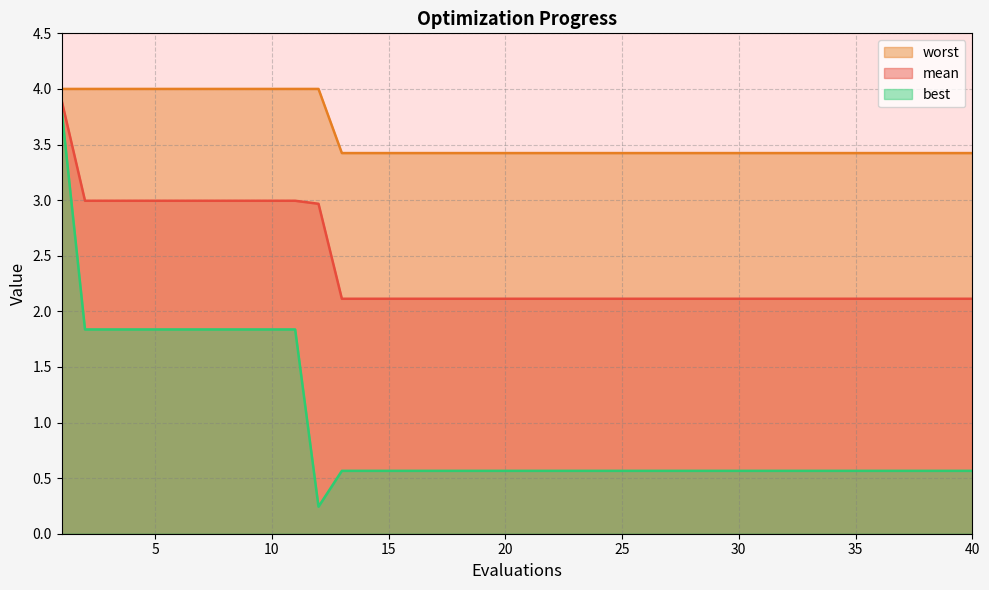

What is the total value across all series at 15?

6.1